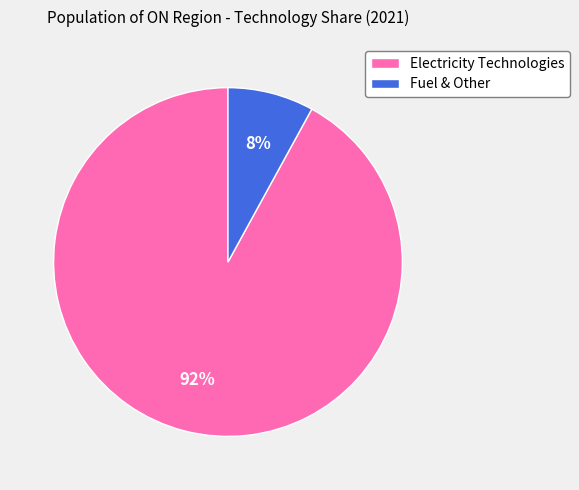

Count the number of slices in the pie.

2